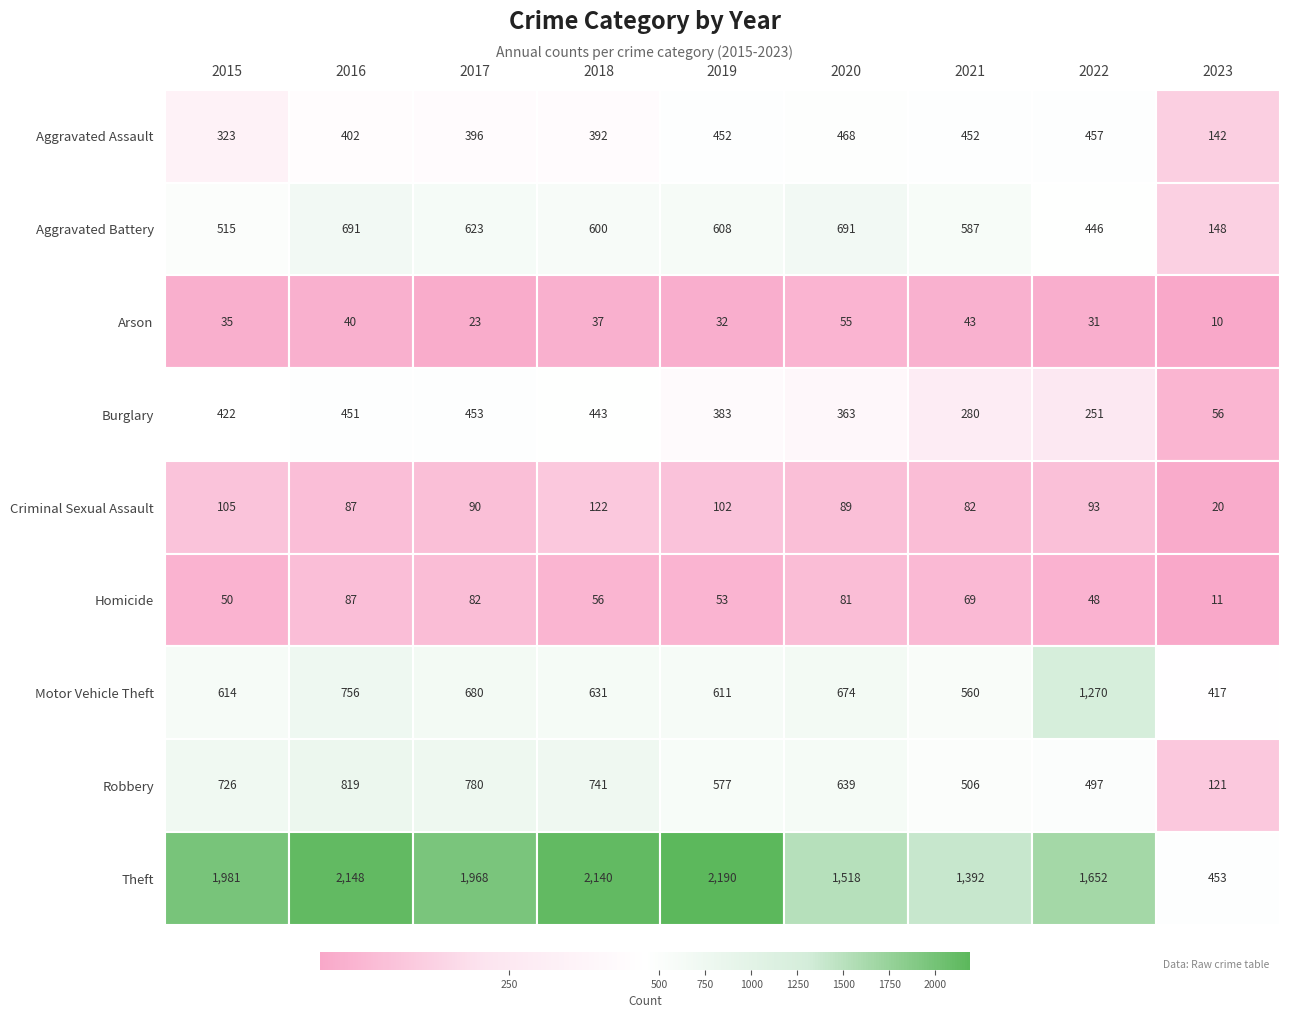

Where is Aggravated Battery nearest to the value 419?

2022